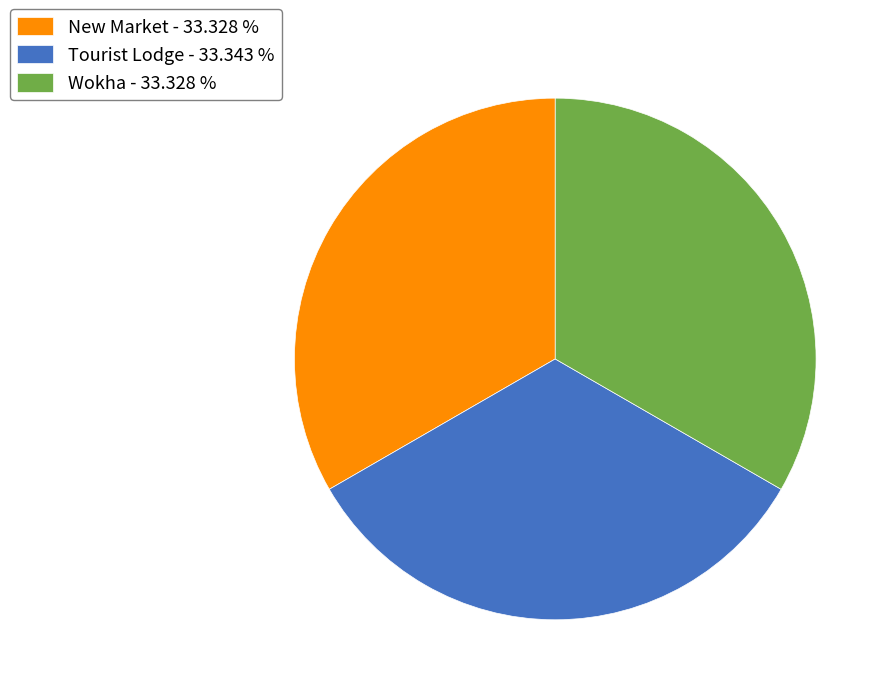

Is it true that Wokha is 33% of the pie?

True